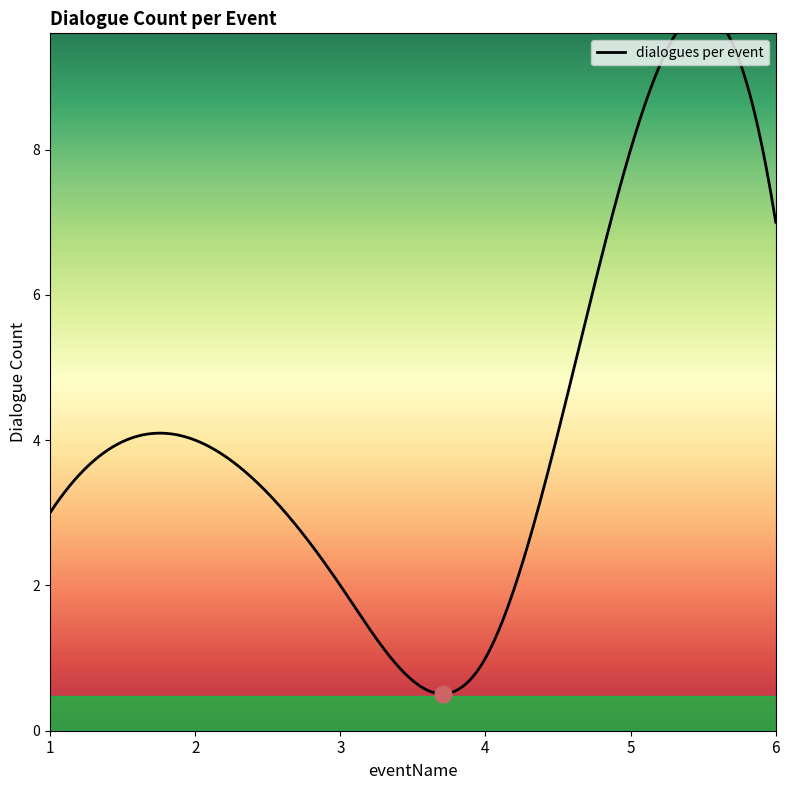

Reading right to left, transcribe all the data shown in this chart.

7	8	1	2	4	3